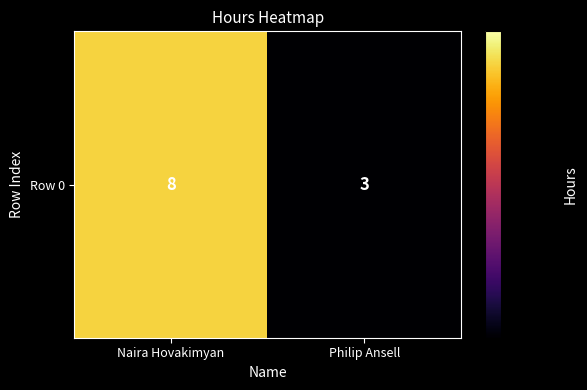

Rank the categories by value from highest to lowest.

Naira Hovakimyan, Philip Ansell